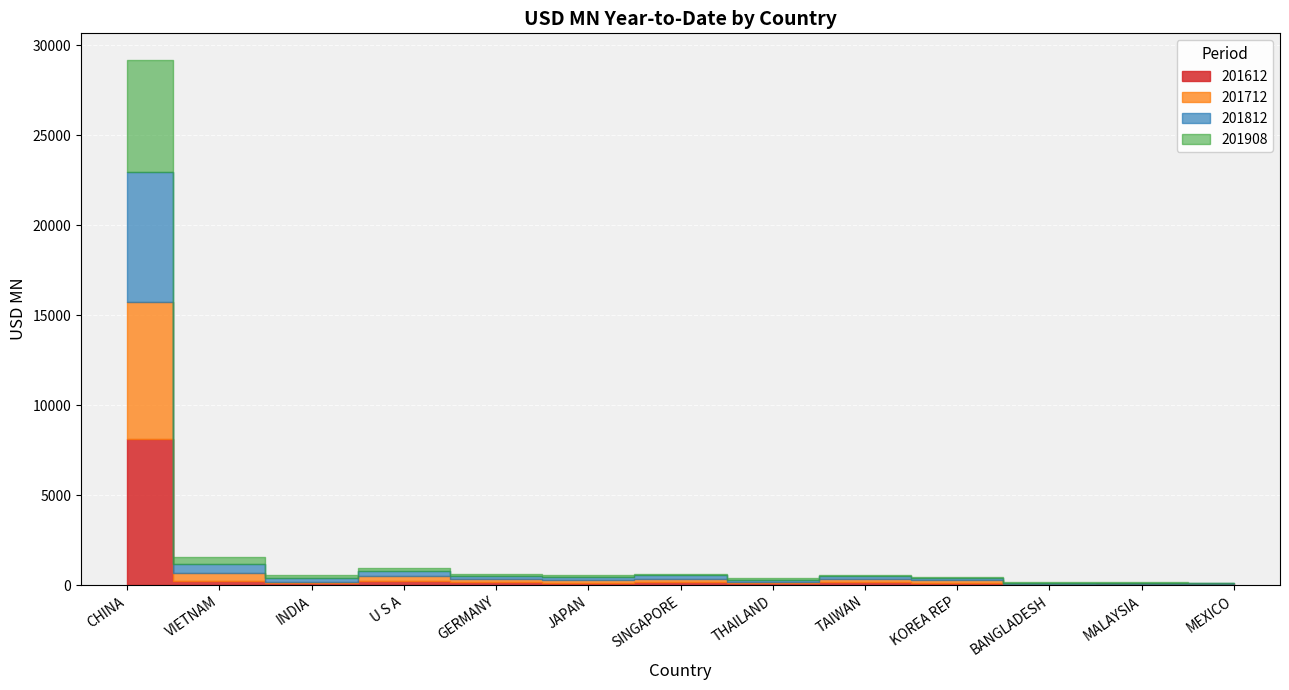

Between which two adjacent categories do 201812 and 201712 first intersect?

CHINA and VIETNAM